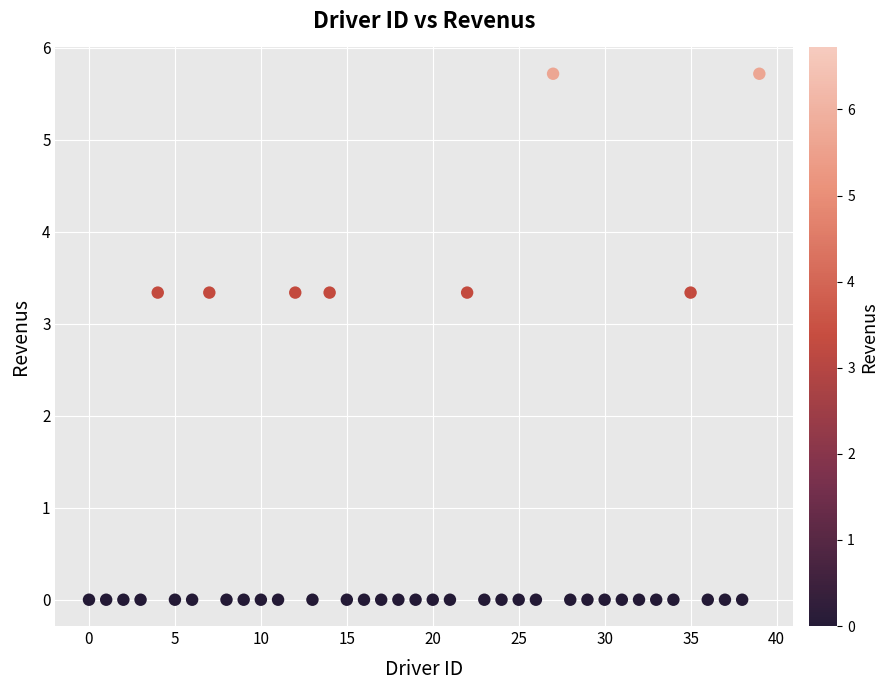

What is the range of Y values (max minus min)?

5.7